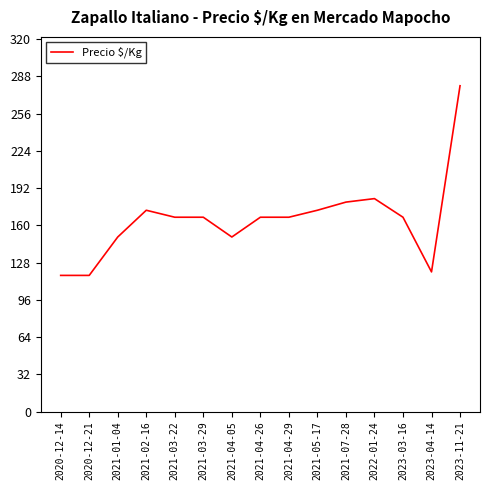

At which category does the data reach its first local peak?

2021-02-16